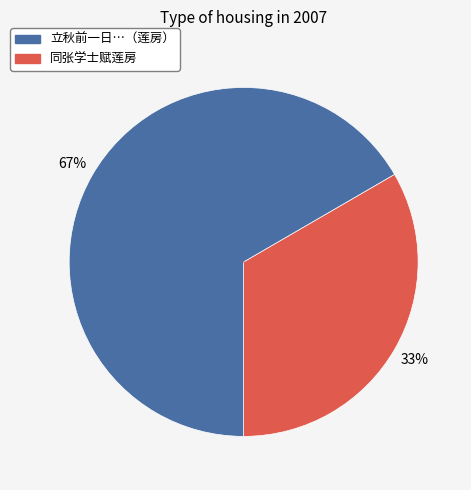

To the nearest percent, what is the average slice percentage?

50%